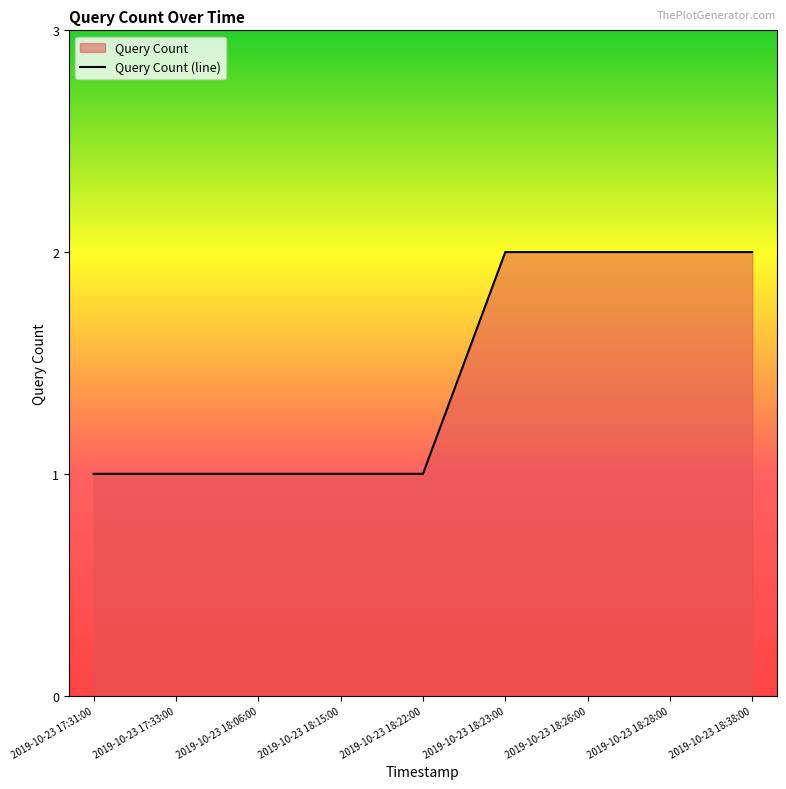

What is the label of the 9th point from the left?

2019-10-23 18:38:00